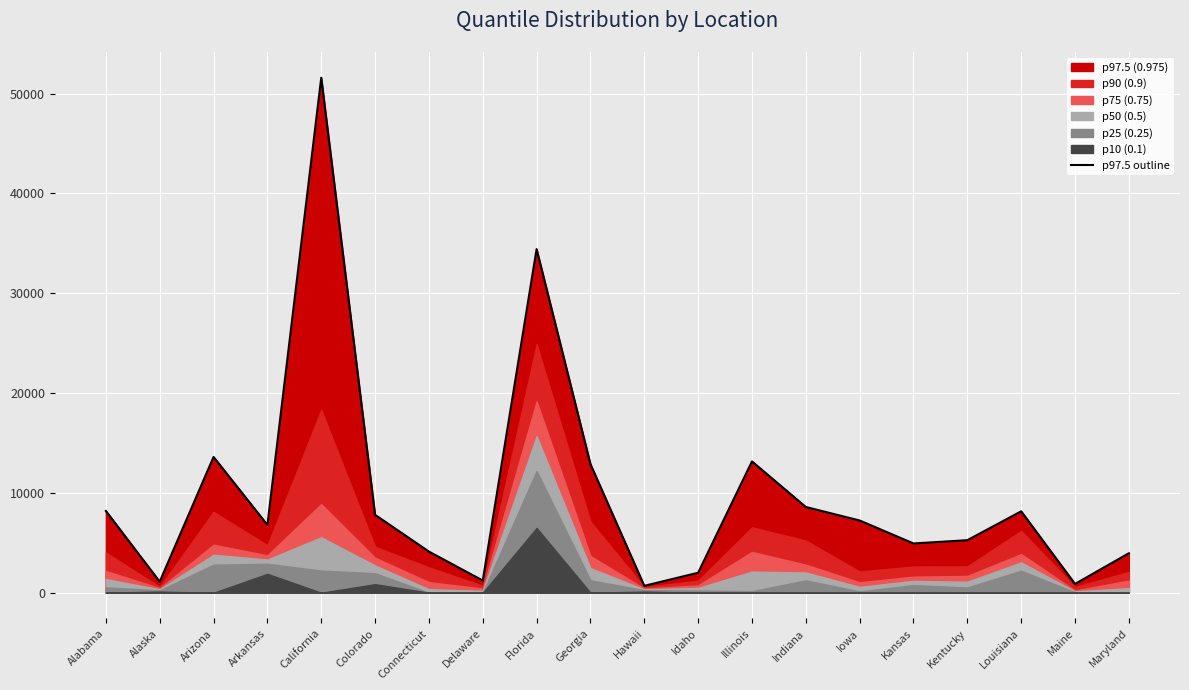

What is the sum of all values?

196561.9